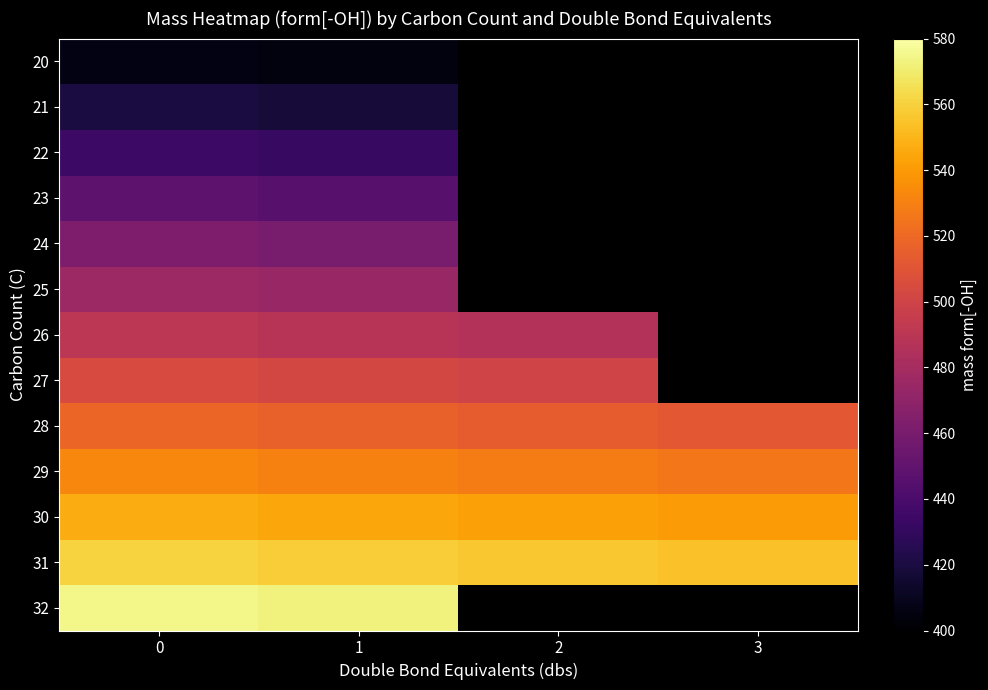

List the series in order of their peak value, highest first.

32, 31, 30, 29, 28, 27, 26, 25, 24, 23, 22, 21, 20